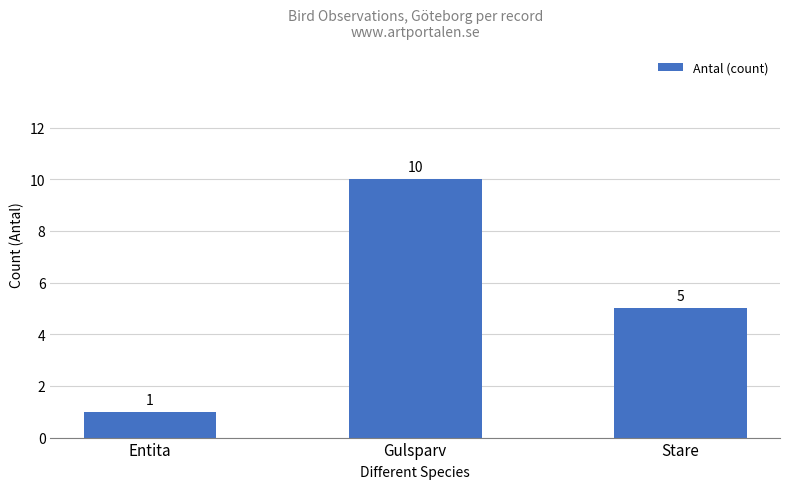

List the labels in order of value, largest first.

Gulsparv, Stare, Entita